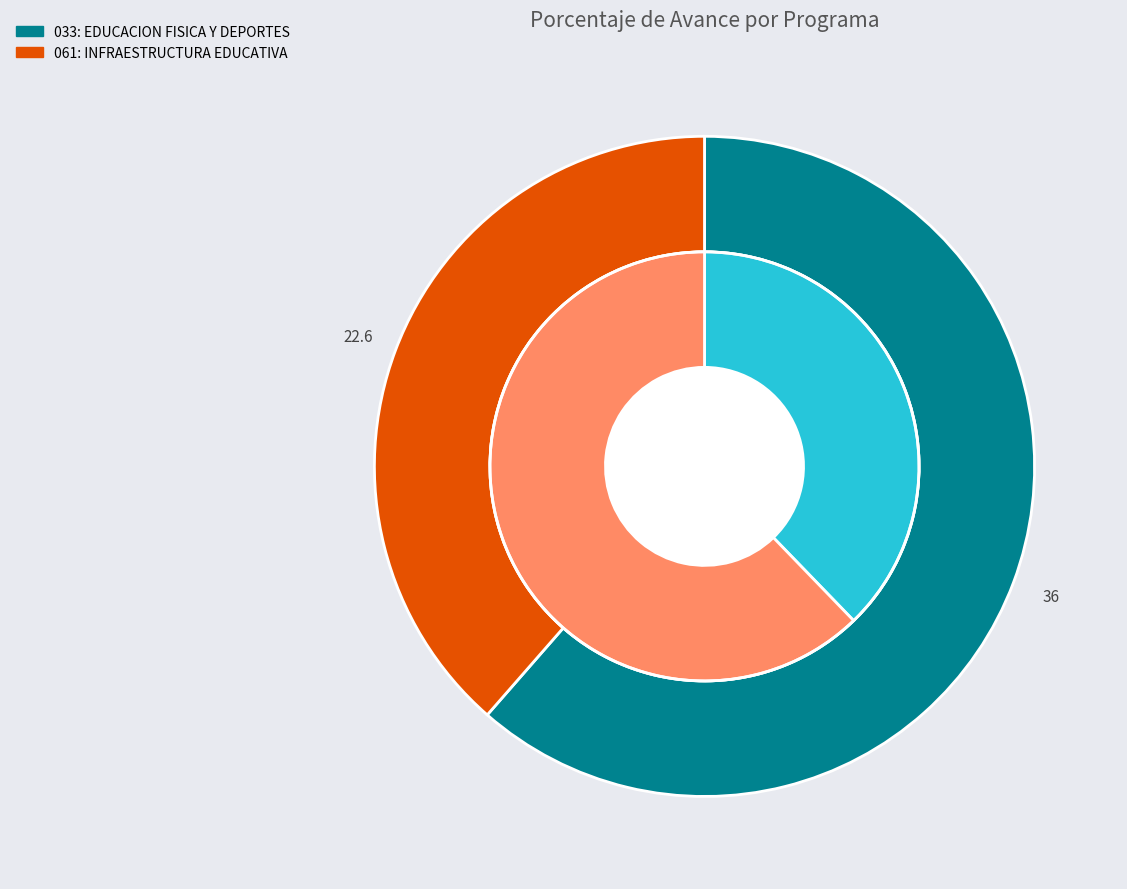

To the nearest percent, what percentage of the pie is 061: INFRAESTRUCTURA EDUCATIVA?

39%